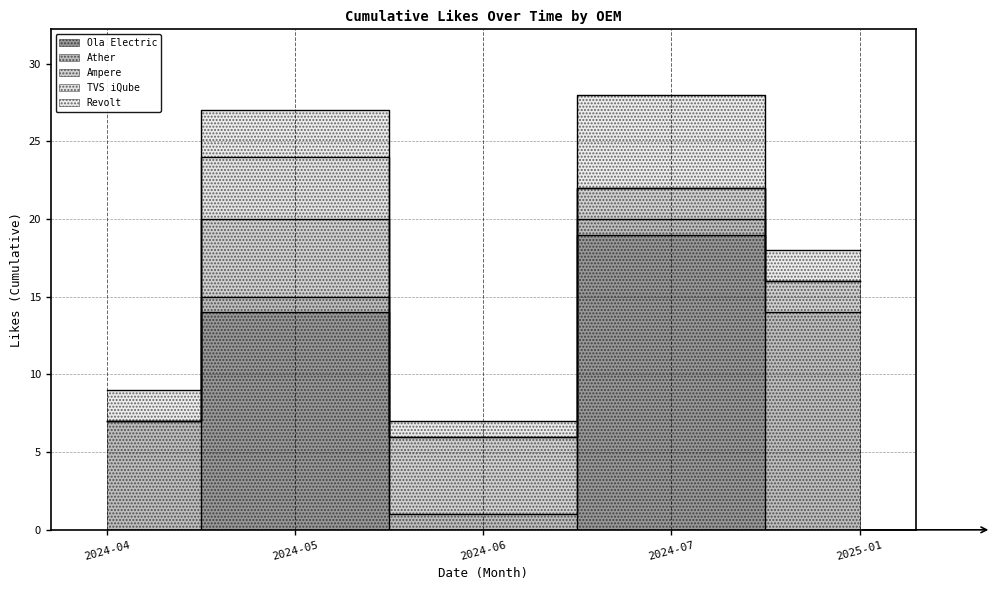

The Revolt series shows 6 at 2024-07. True or false?

True